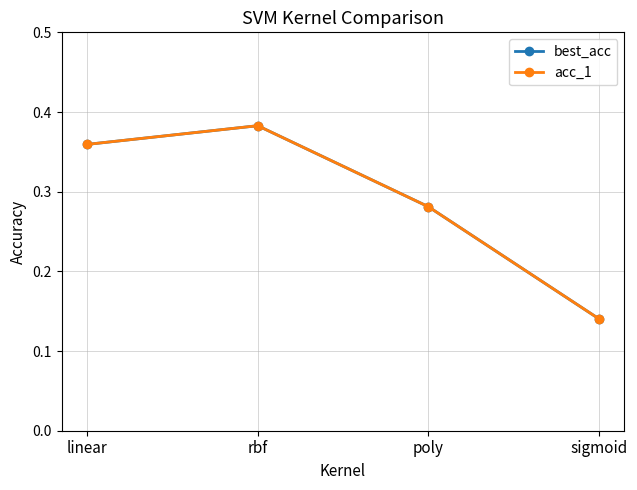

Which has a higher value, sigmoid or poly?

poly